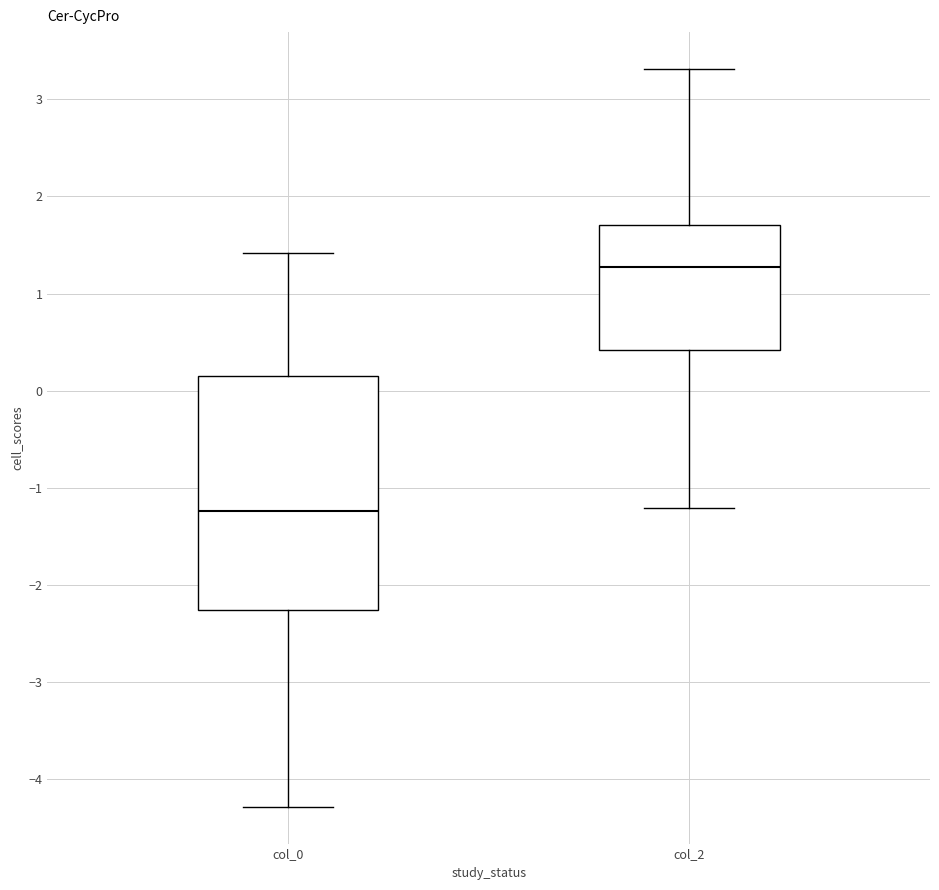

Reading left to right, transcribe this box plot: for each box, give where its median line is, the range the box spans, and where its two whiskers end, as read against the y-axis. The values are not printed on the chart, so give them approximately, as read against the axis.

col_0: median -1.2, box -2.3 to 0.2, whiskers -4.3 to 1.4
col_2: median 1.3, box 0.4 to 1.7, whiskers -1.2 to 3.3